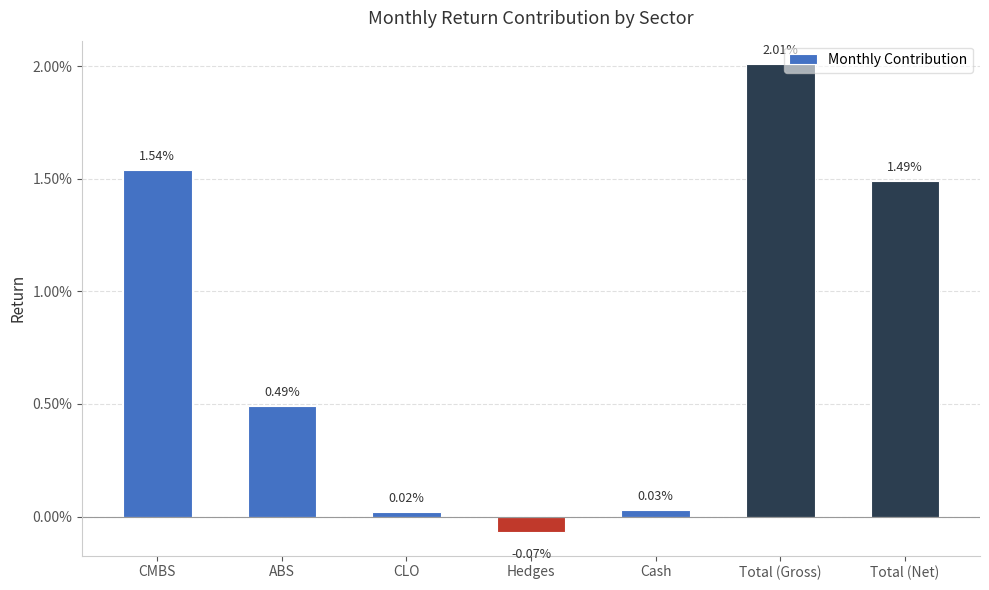

The value at Hedges is -0.0. True or false?

True